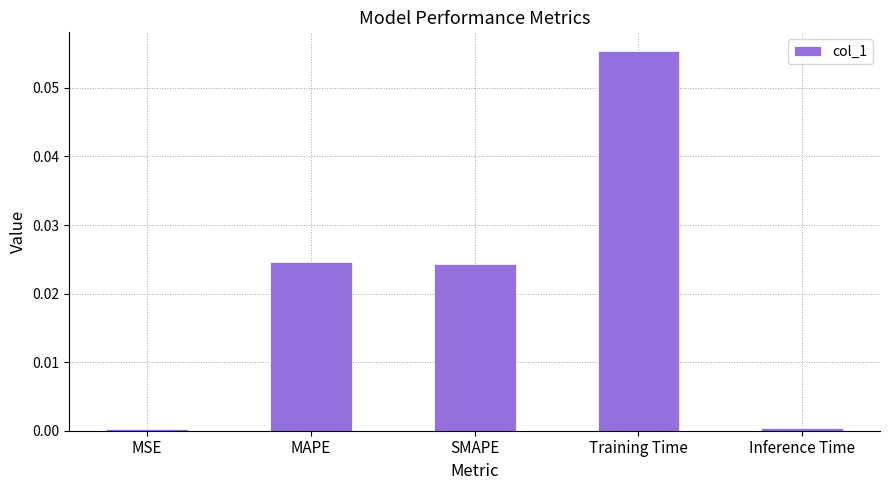

True or false: the data shows 0.0 at SMAPE.

True